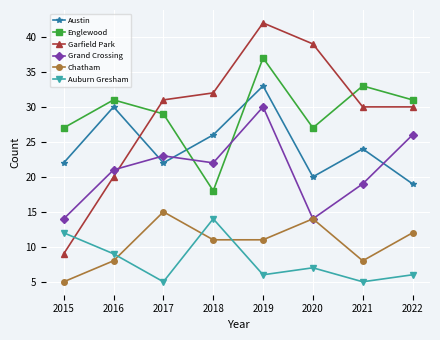

True or false: Garfield Park and Chatham cross at least once.

False